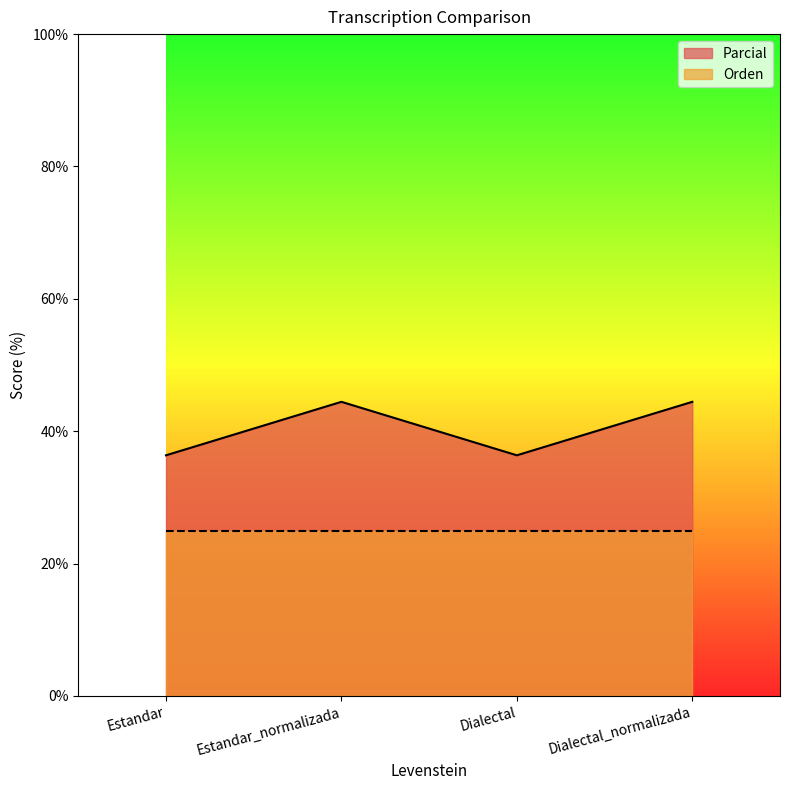

How many interior local peaks (higher than both neighbors) does the data have?

1